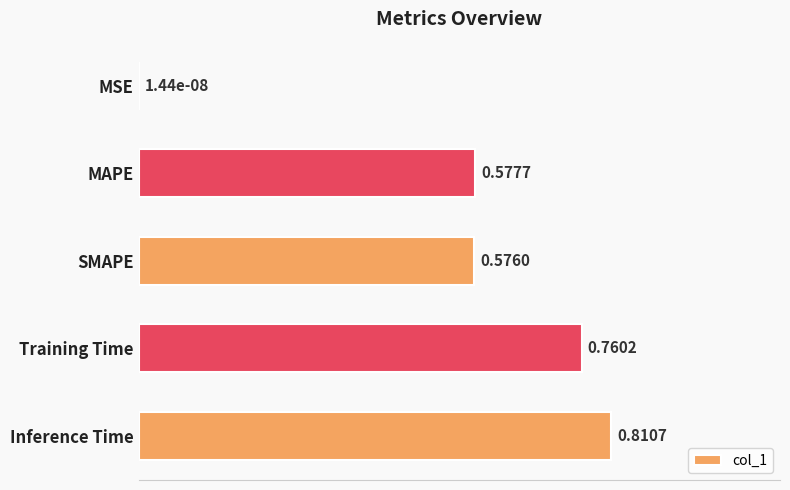

What is the change in value from Training Time to Inference Time?

+0.1